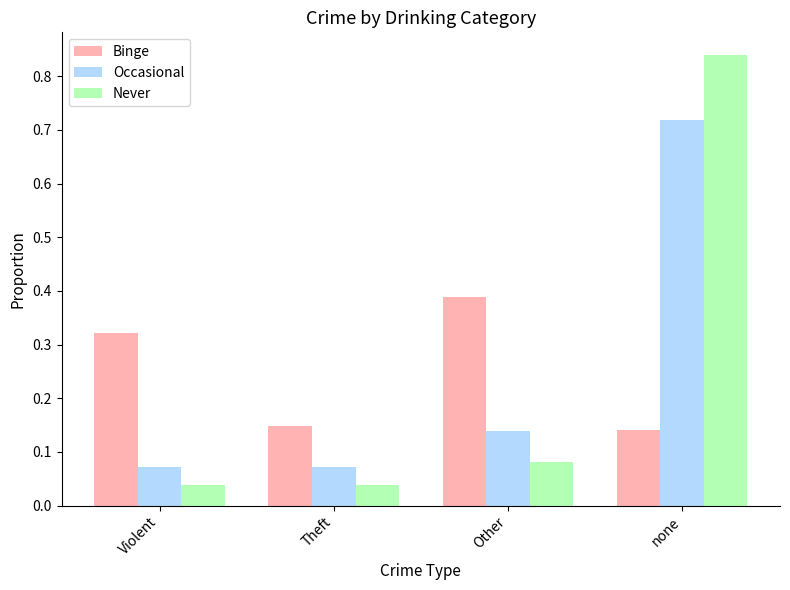

What is the difference between the Occasional values at none and Other?

0.6